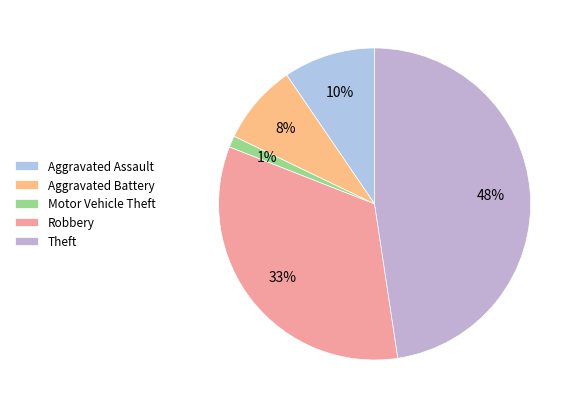

Which slice is the smallest?

Motor Vehicle Theft